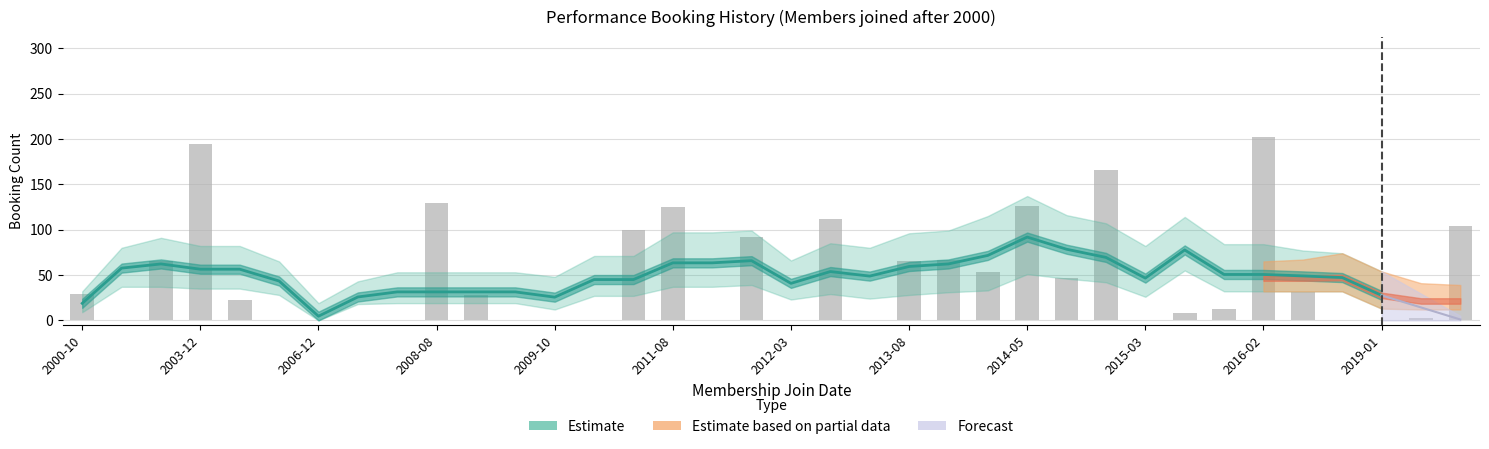

At which category does the chart reach its peak across all series?

2016-02-24